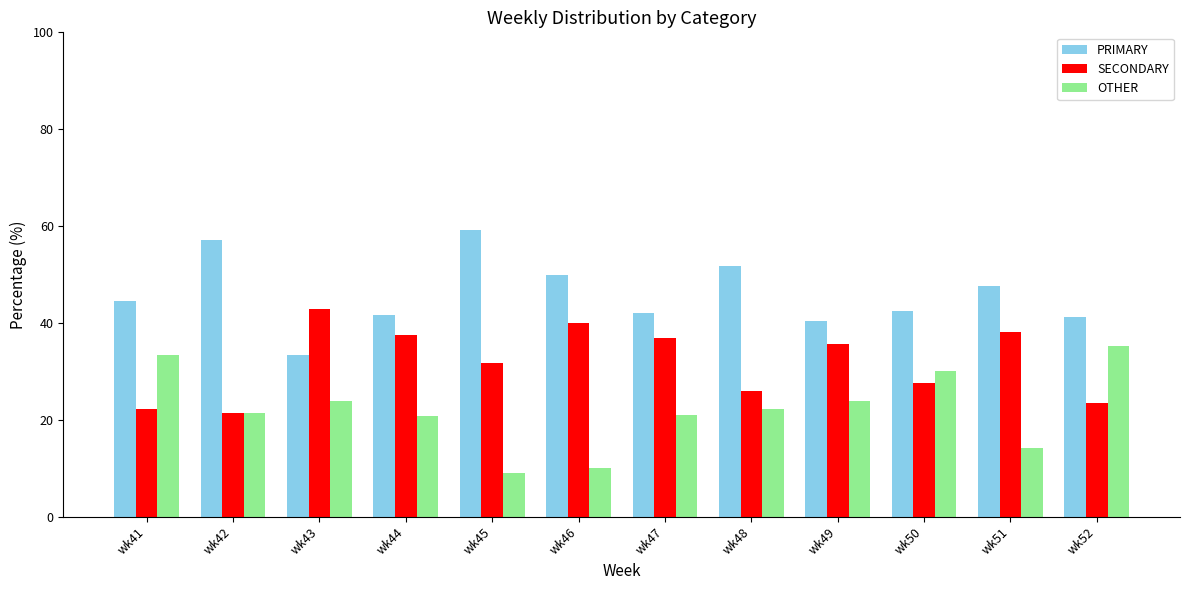

What are all the series names shown in the legend?

PRIMARY, SECONDARY, OTHER